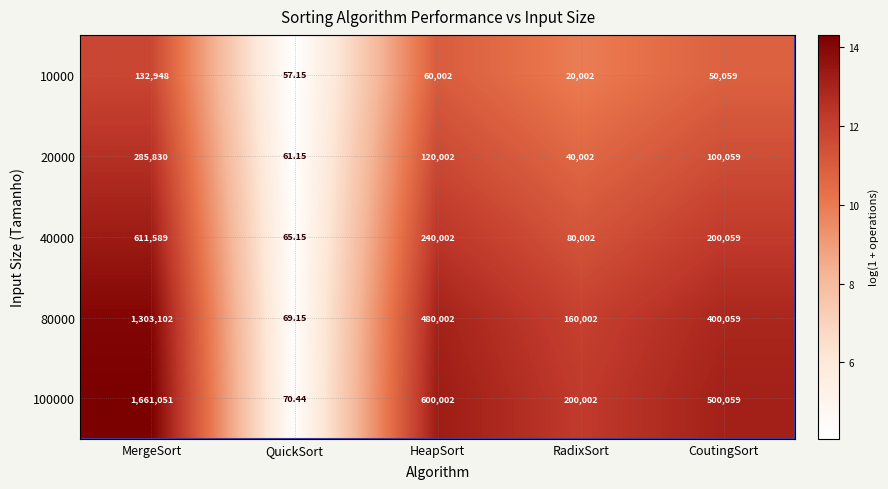

At which label is 20000 closest to 142945?

HeapSort